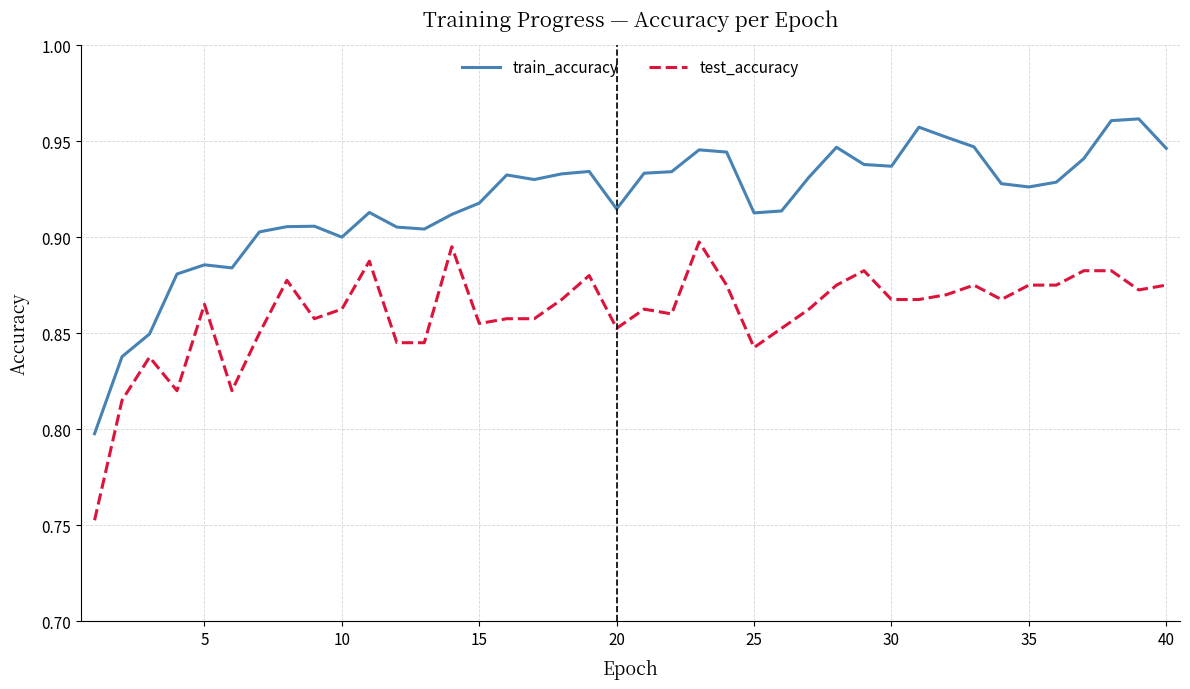

Which series has the widest spread of values?

train_accuracy